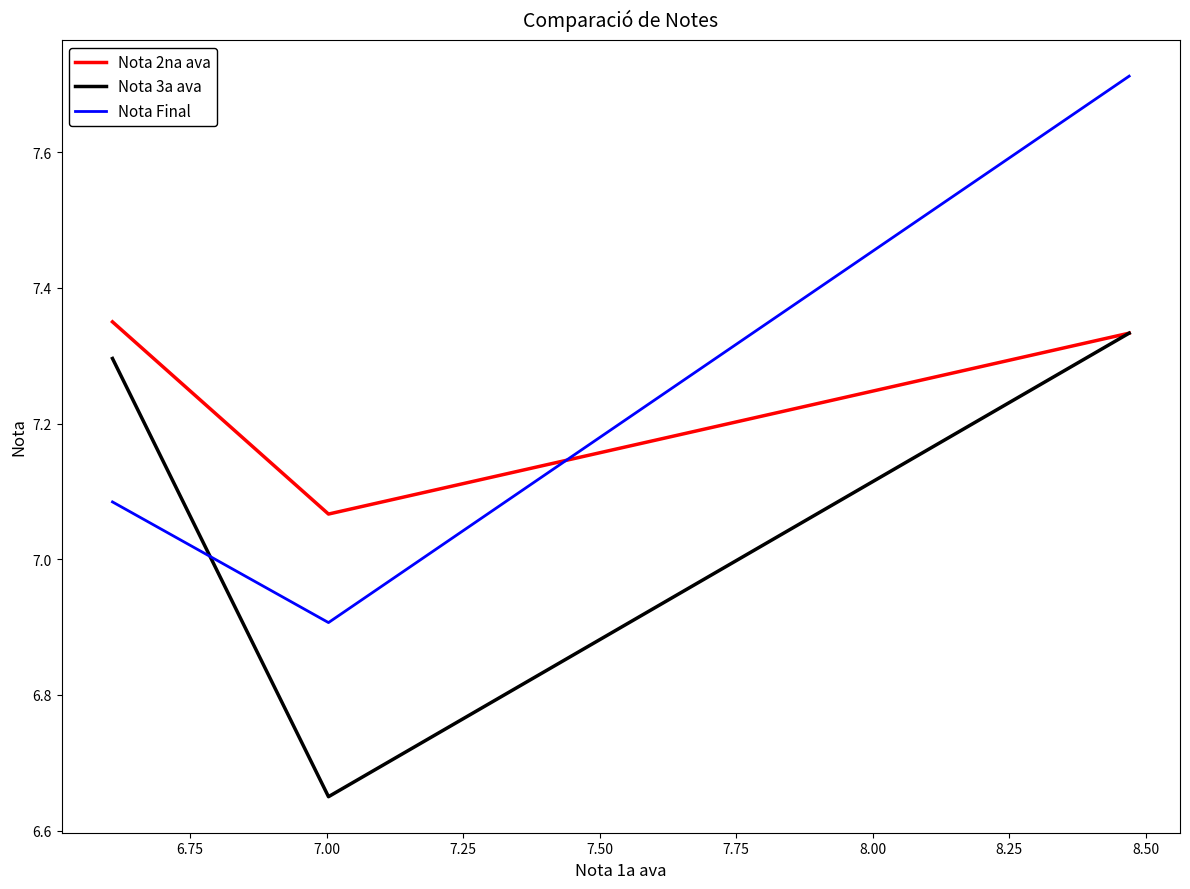

What is the minimum value for Nota 2na ava?

7.1